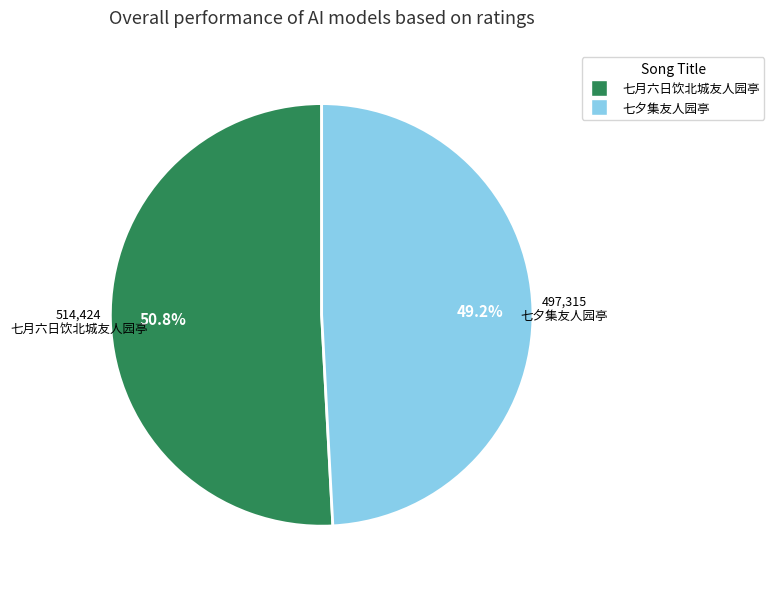

To the nearest percent, what portion does 七月六日饮北城友人园亭 represent?

51%